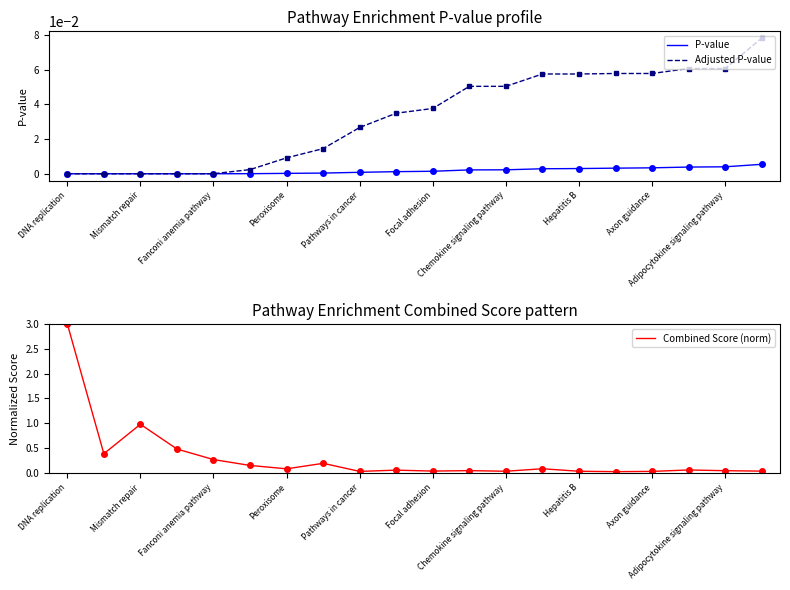

What is the highest value of the Combined Score (norm) series?

3.0